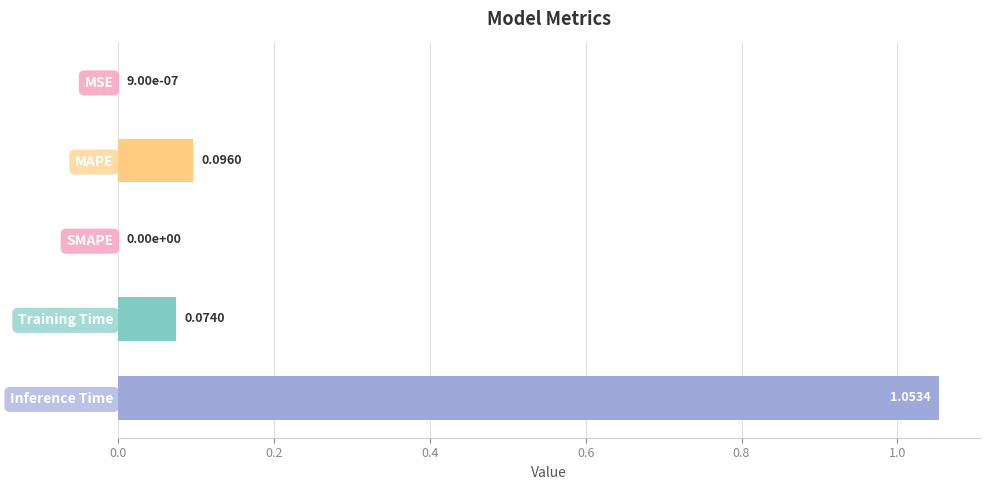

What is the change in value from SMAPE to Inference Time?

+1.1